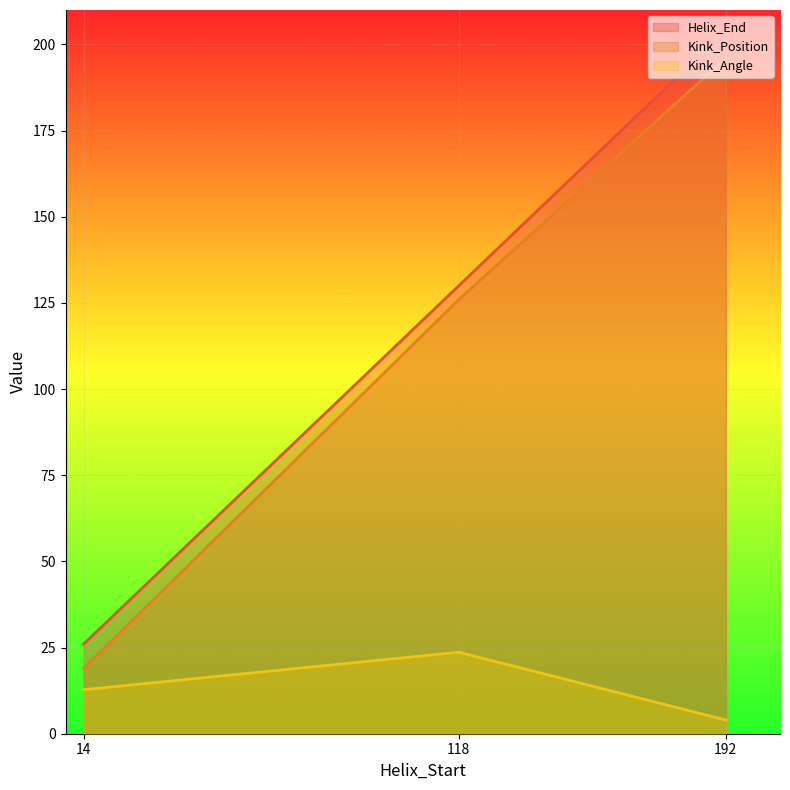

Rank the series at 14 from highest to lowest value.

Helix_End, Kink_Position, Kink_Angle